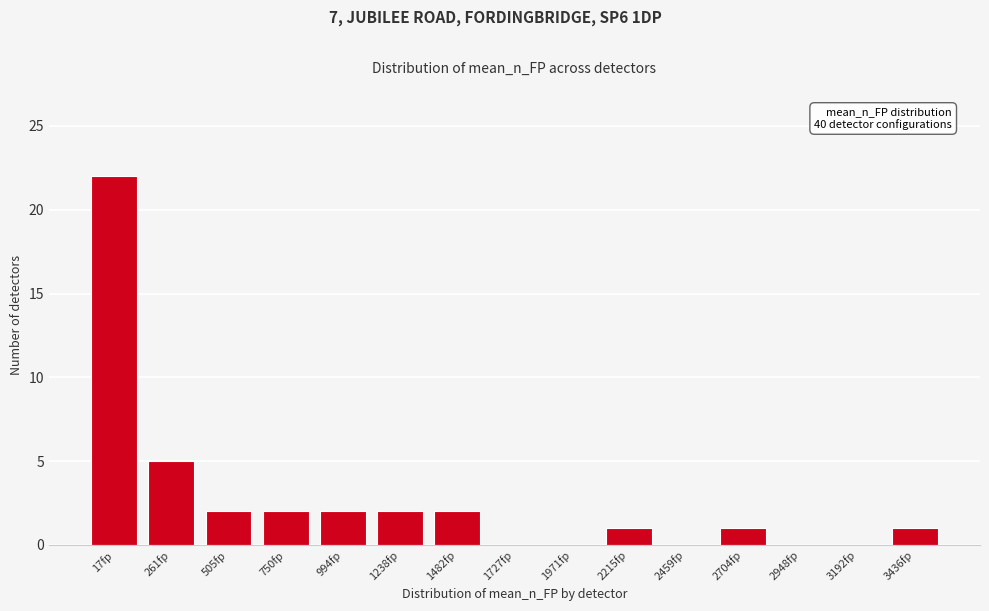

Reading left to right, what are all the values shown in this chart?

17fp=22	261fp=5	505fp=2	750fp=2	994fp=2	1238fp=2	1482fp=2	1727fp=0	1971fp=0	2215fp=1	2459fp=0	2704fp=1	2948fp=0	3192fp=0	3436fp=1